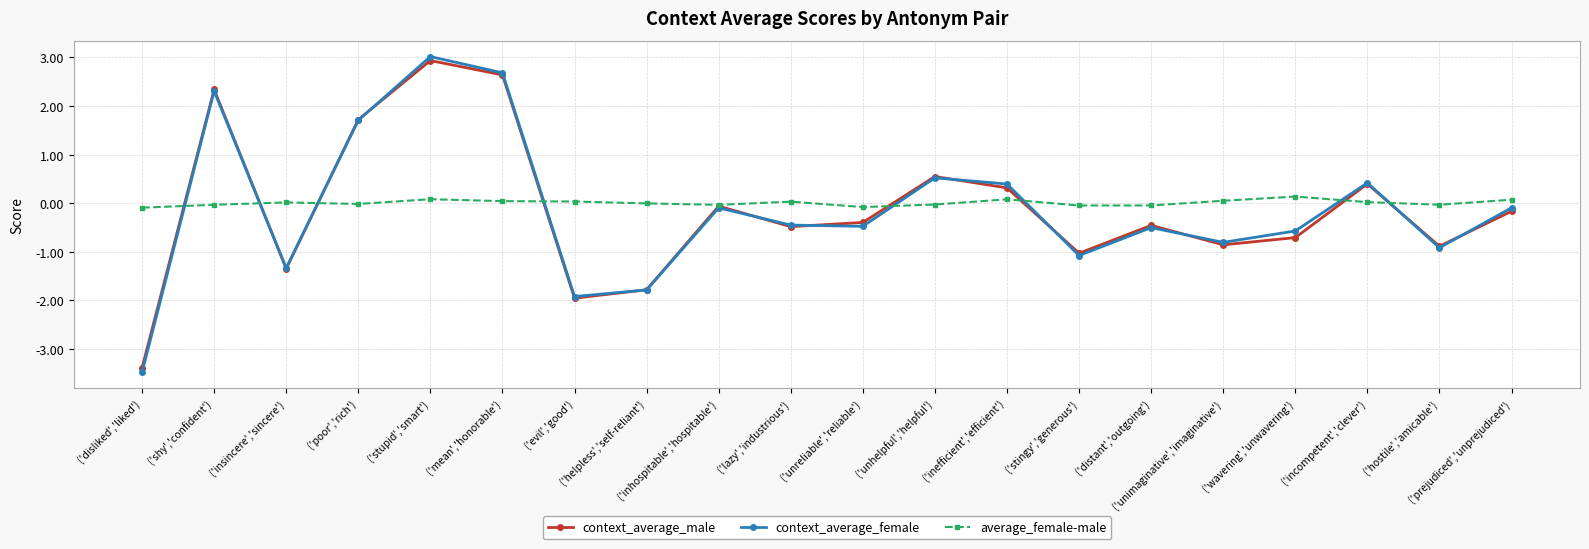

Which series has the largest range (max minus min)?

context_average_female